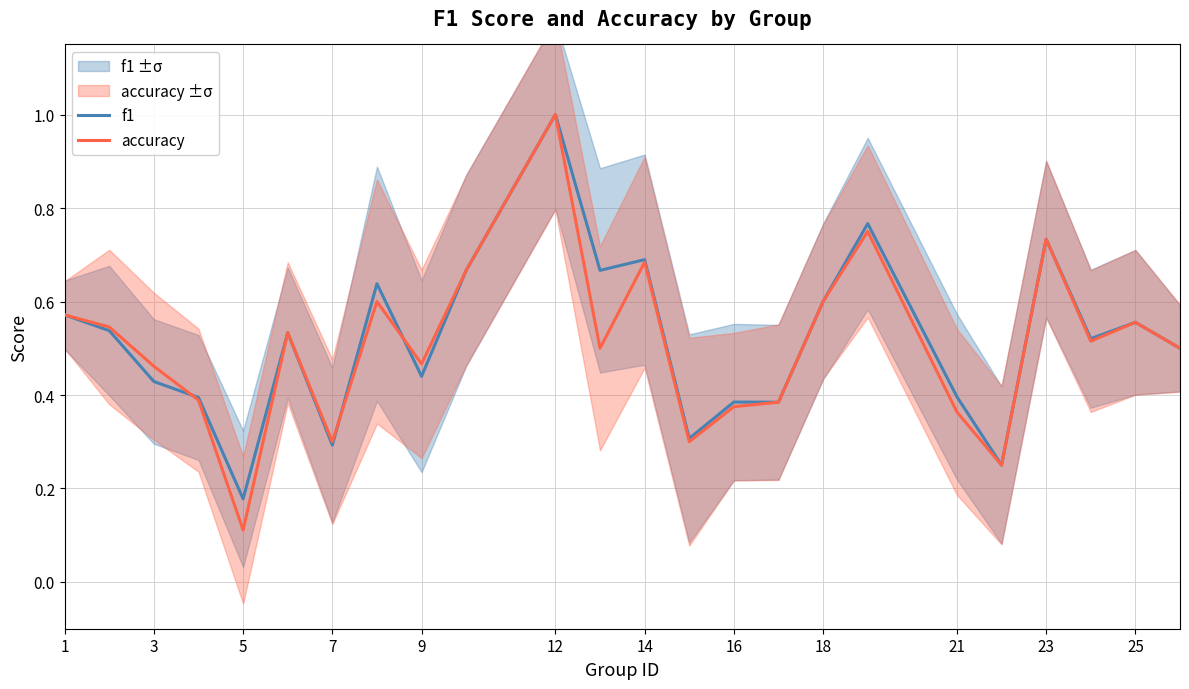

True or false: f1 has a value of 0.2 at 25.

False